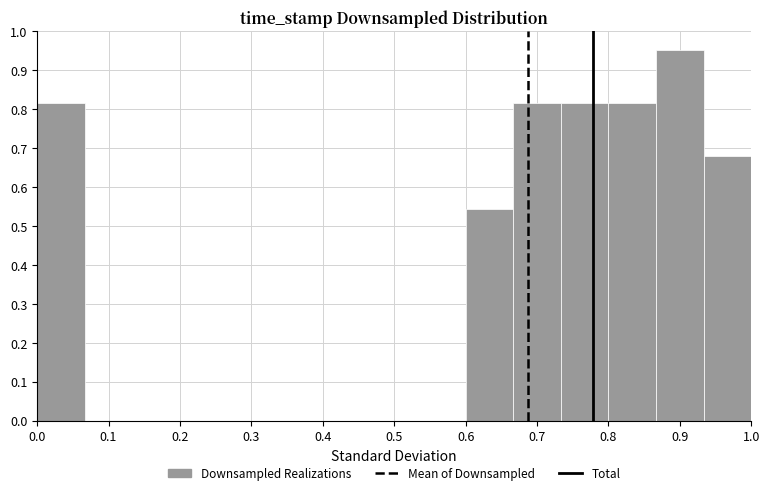

Reading left to right, transcribe this chart: for each bar, give the range it covers on the x-axis and its height. Neither the bar edges nor the heights are printed on the chart, so give them approximately, as read against the axes.

0.00 to 0.07: 0.82
0.07 to 0.13: 0
0.13 to 0.20: 0
0.20 to 0.27: 0
0.27 to 0.33: 0
0.33 to 0.40: 0
0.40 to 0.47: 0
0.47 to 0.53: 0
0.53 to 0.60: 0
0.60 to 0.67: 0.54
0.67 to 0.73: 0.82
0.73 to 0.80: 0.82
0.80 to 0.87: 0.82
0.87 to 0.93: 0.95
0.93 to 1.00: 0.68